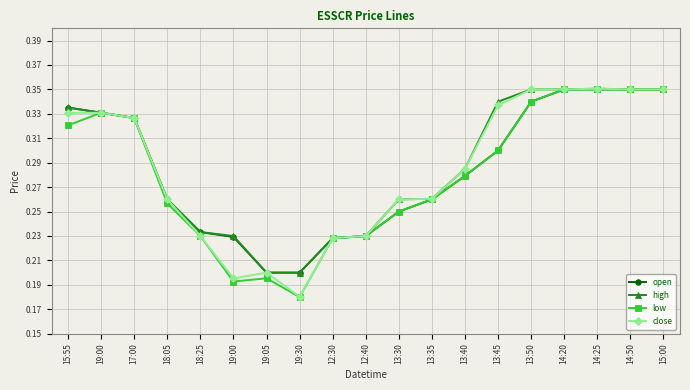

Is this an area chart (filled region under the line)?

No